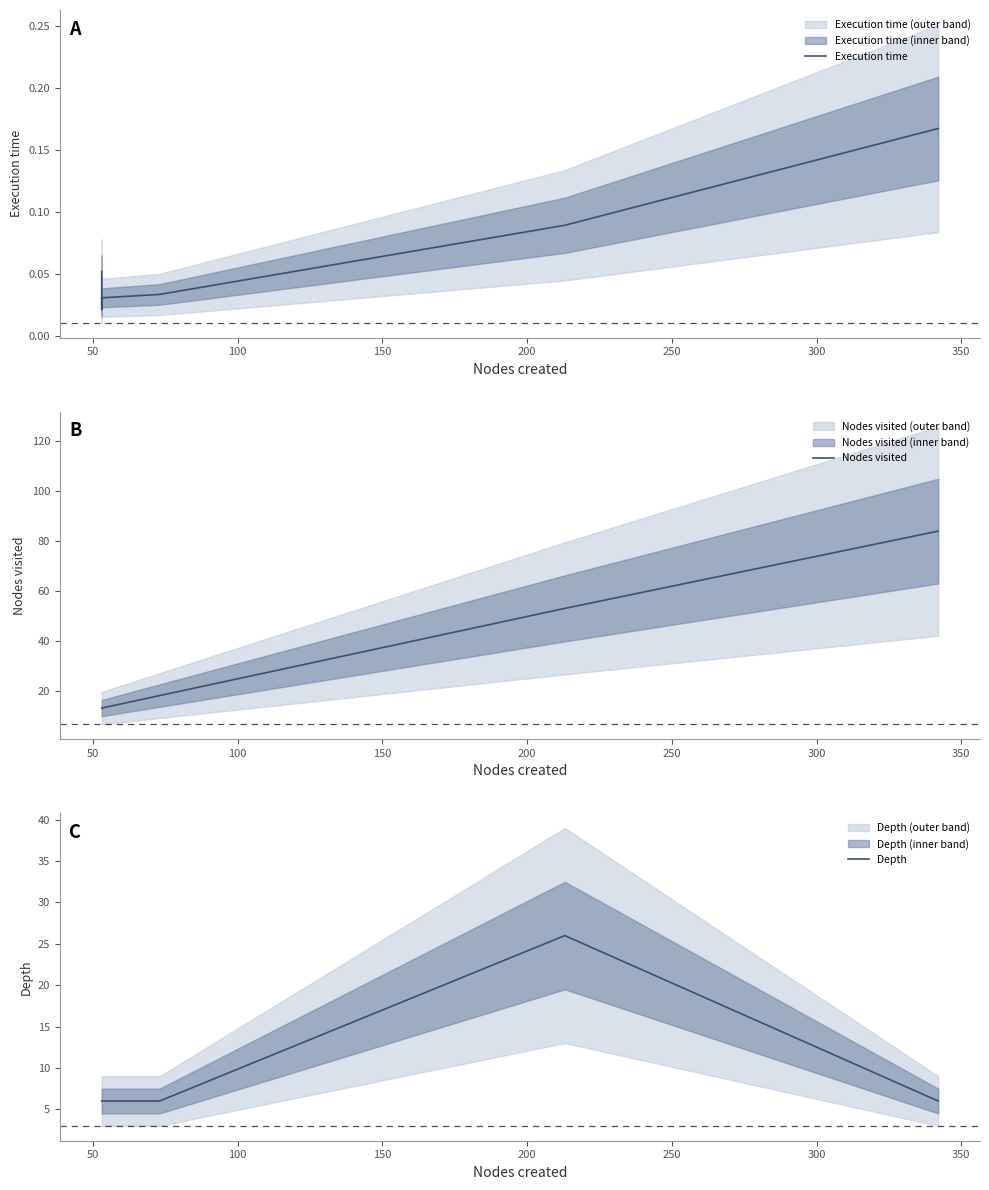

In Depth, how many points are higher than both neighbors (excluding endpoints)?

1